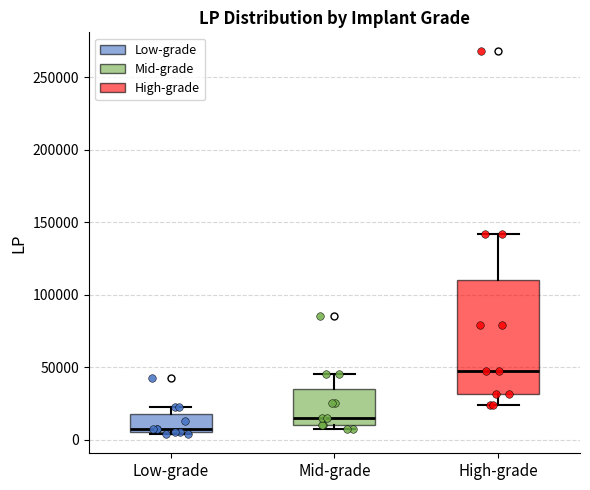

Where does the upper whisker of the box for Mid-grade end on the y-axis? The values are not printed on the chart, so give them approximately, as read against the axis.

45000